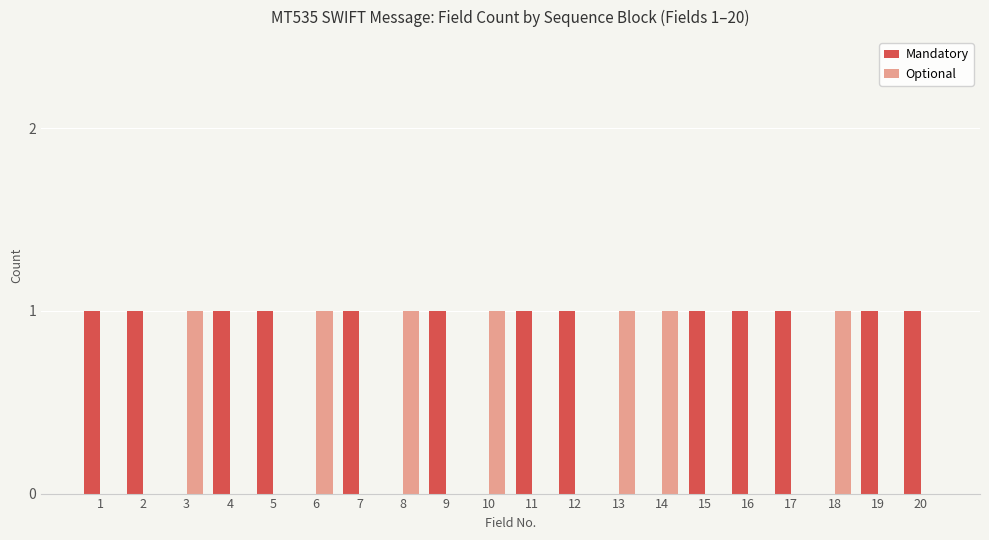

The Optional series shows 0 at 1. True or false?

True